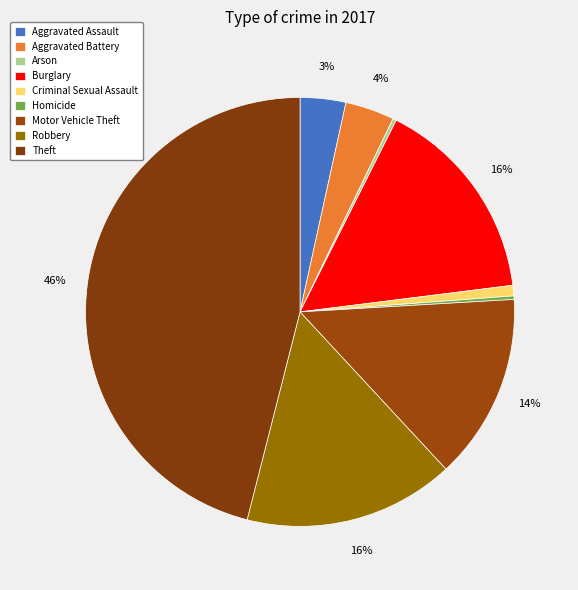

Does Motor Vehicle Theft account for over 50% of the chart?

No